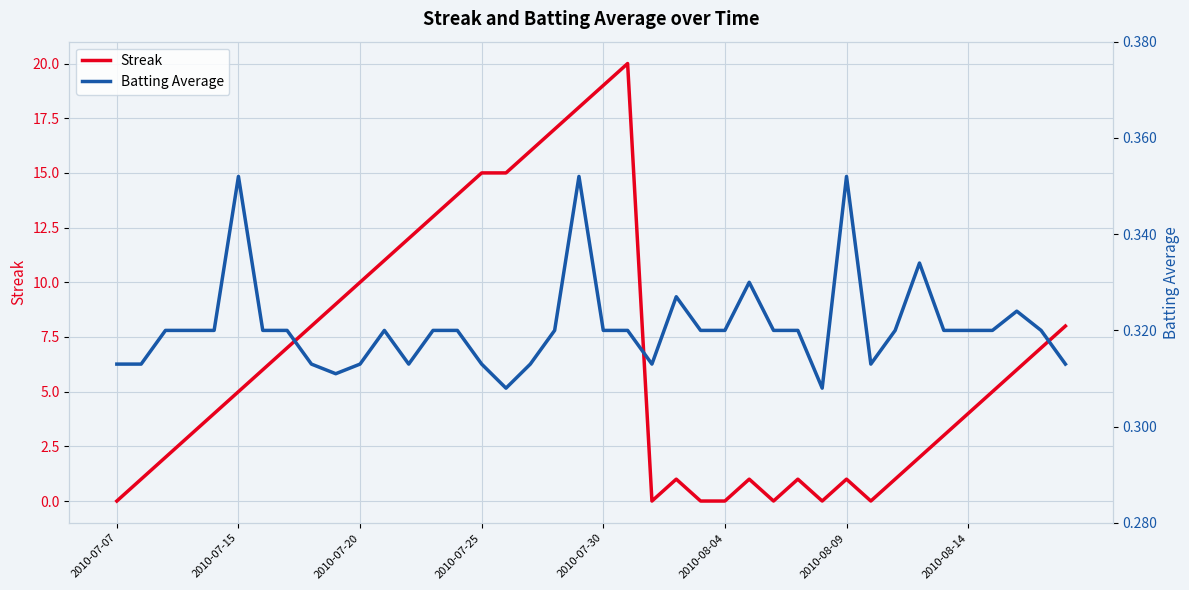

Is it true that Streak equals 0 at 2010-08-04?

True